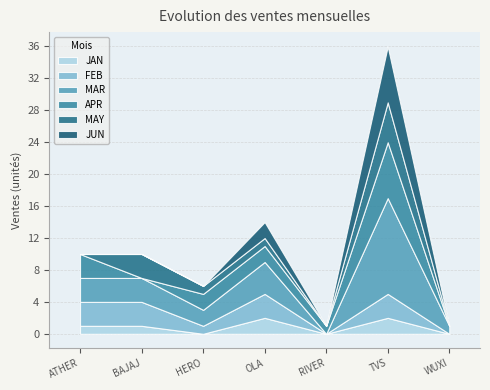

How many distinct data groups are displayed?

6